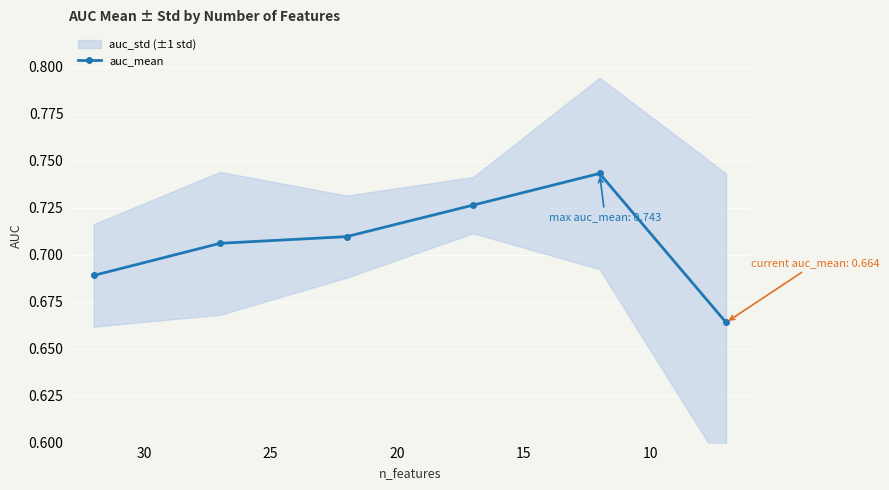

Is it true that the value at 10 is 1.2?

False